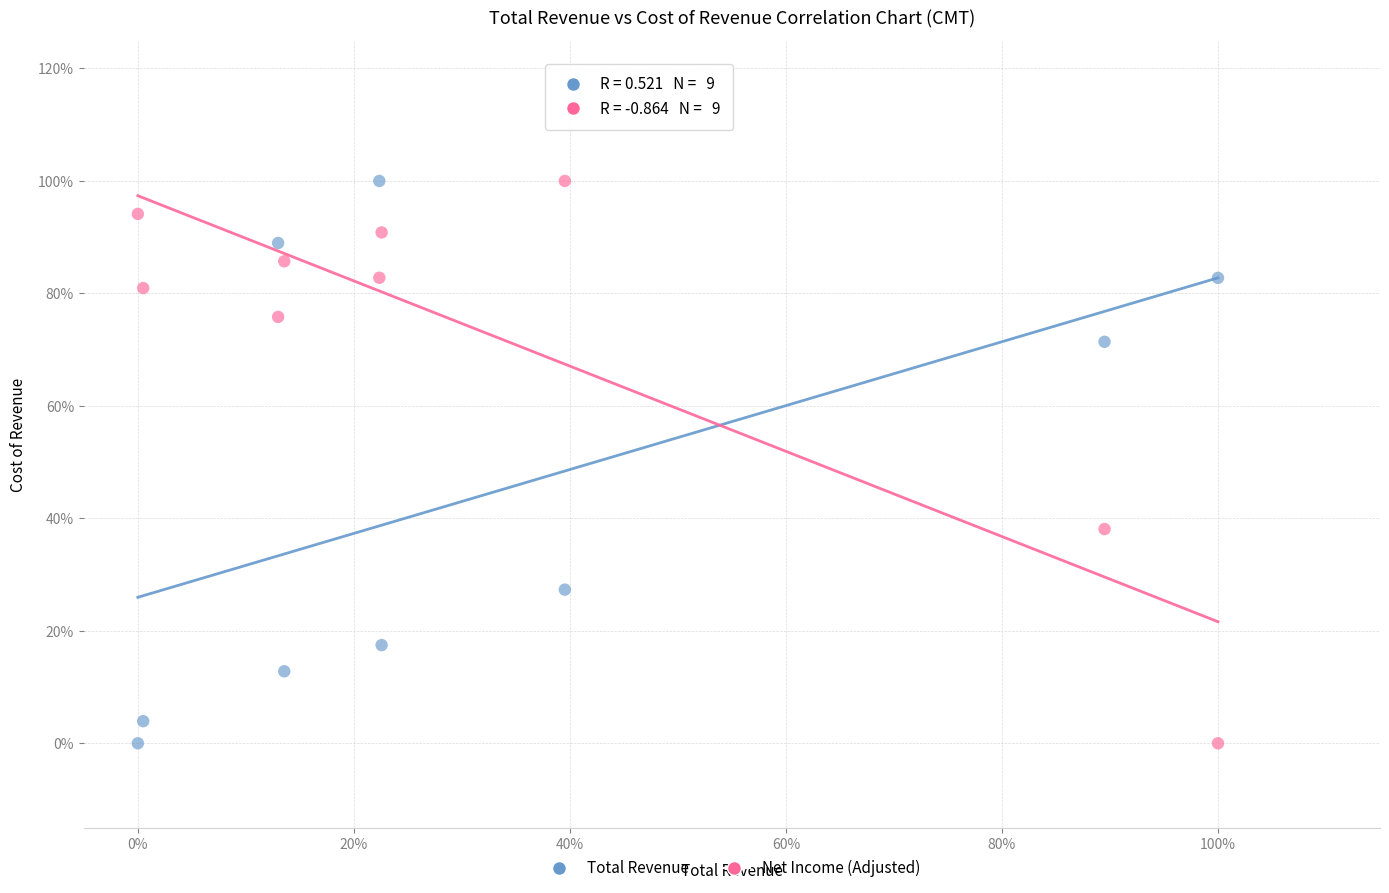

What are all the series names shown in the legend?

Total Revenue, Net Income (Adjusted)